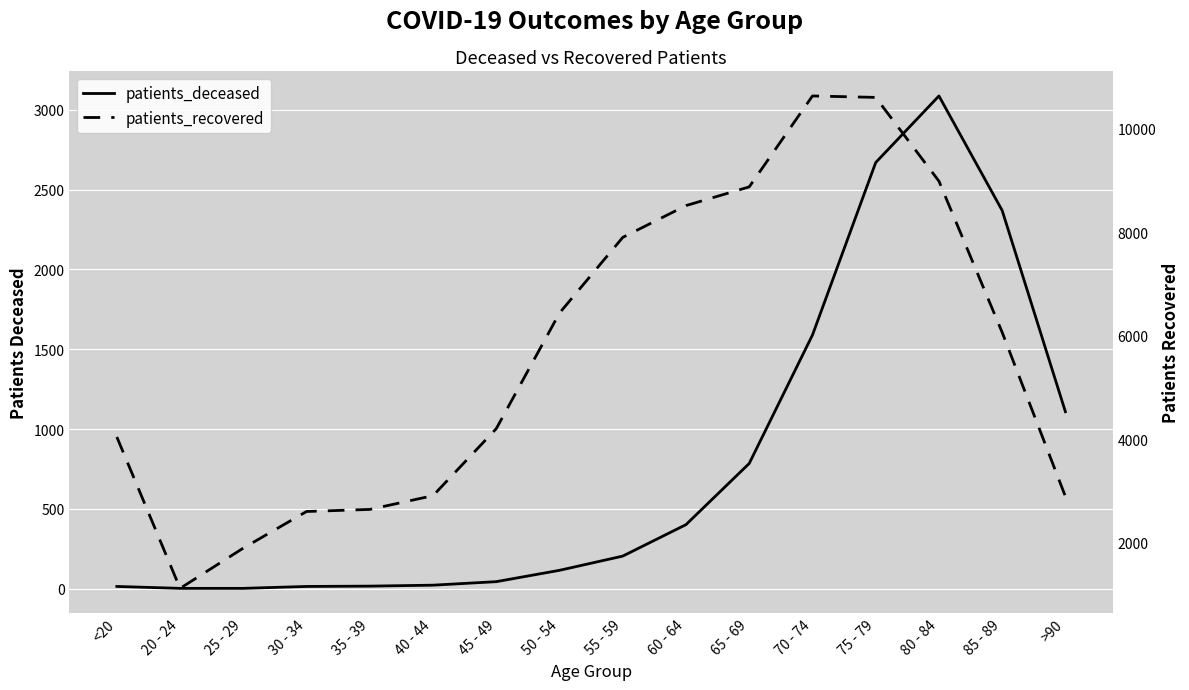

True or false: patients_deceased and patients_recovered cross at least once.

False